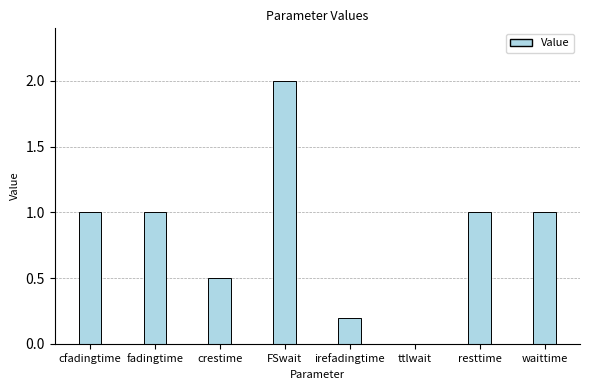

The chart shows a value of 0.4 at waittime. True or false?

False